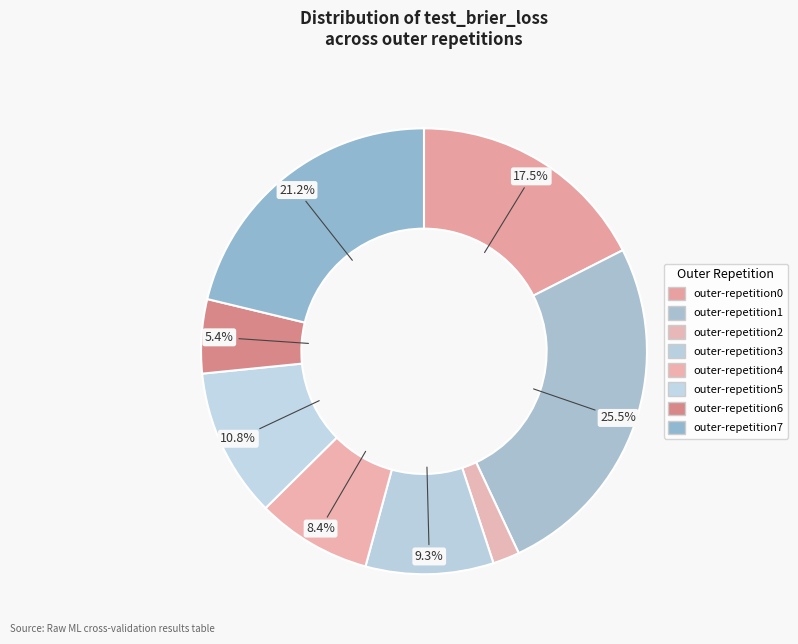

How many segments does this pie chart have?

8